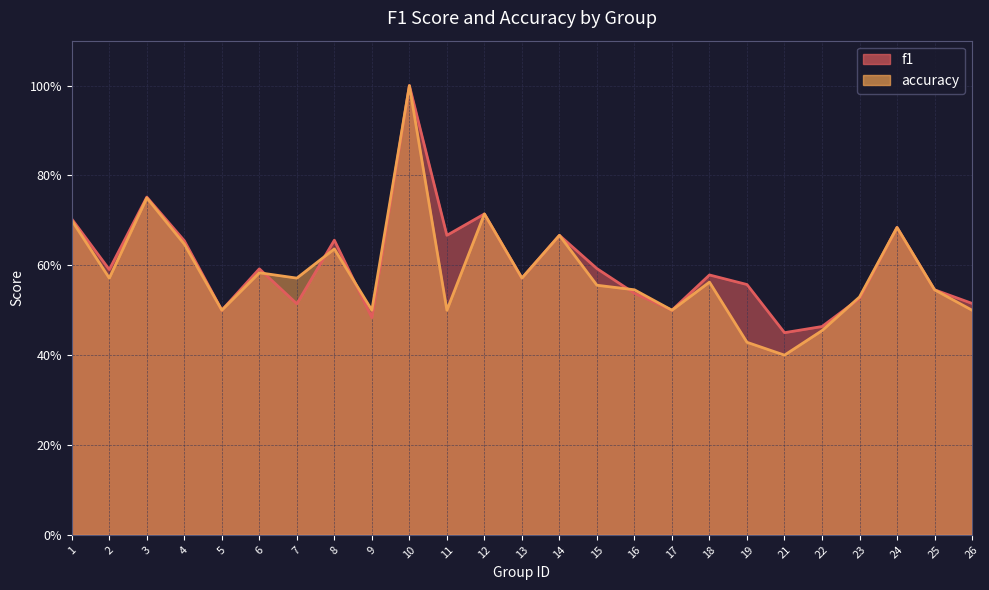

Does the chart display data point markers on the line(s)?

No